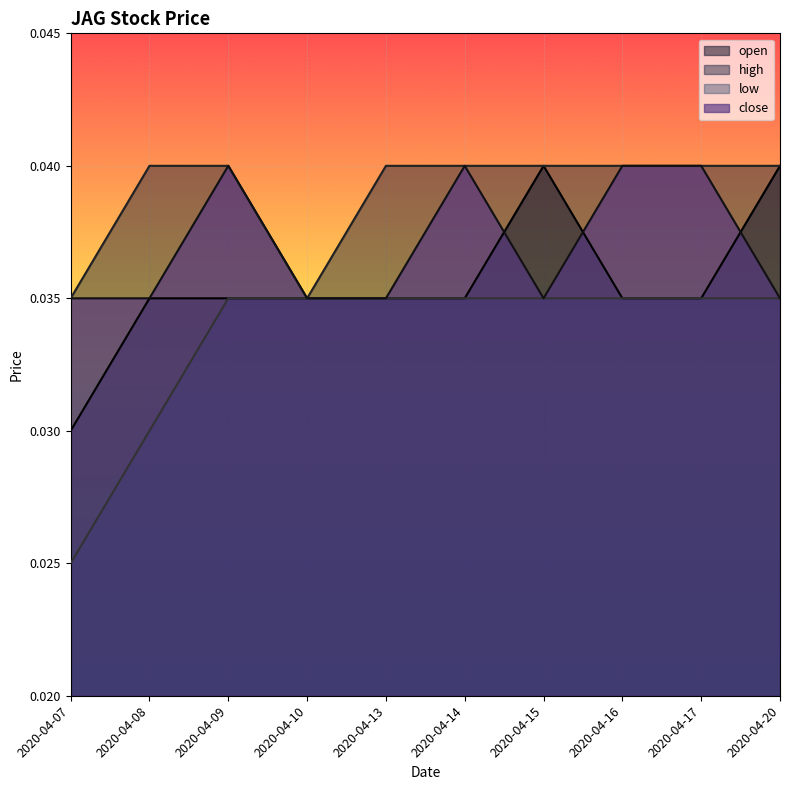

Which series has the largest total across all categories?

high